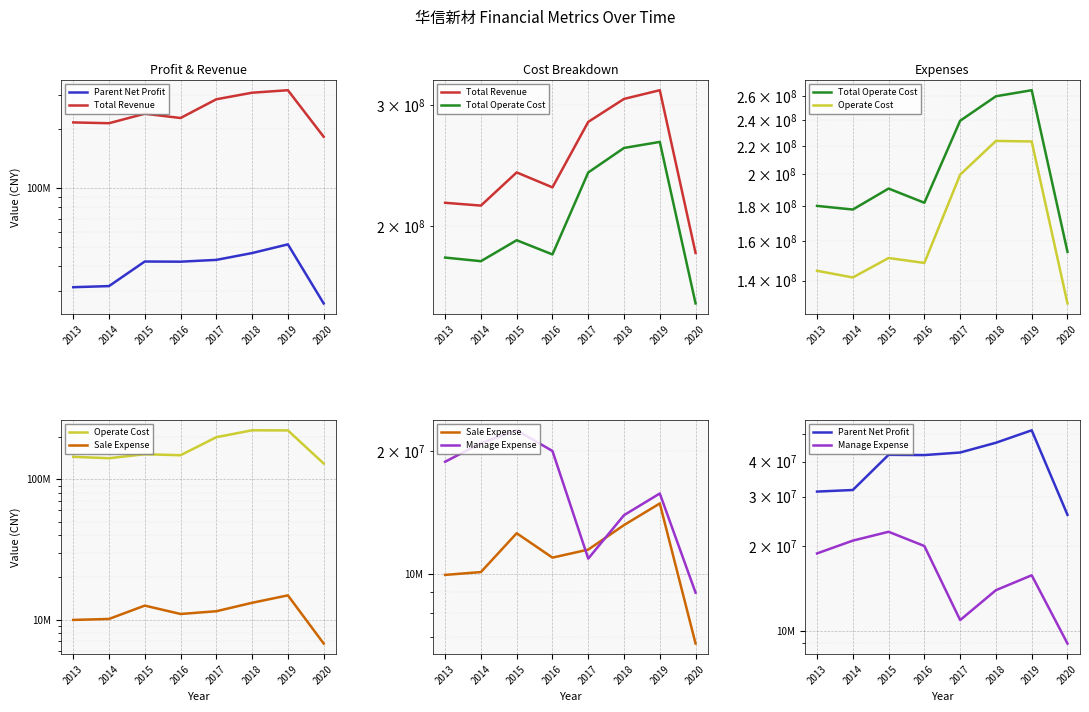

Is the value of Sale Expense at 2014 greater than the value of Total Operate Cost at 2015?

No